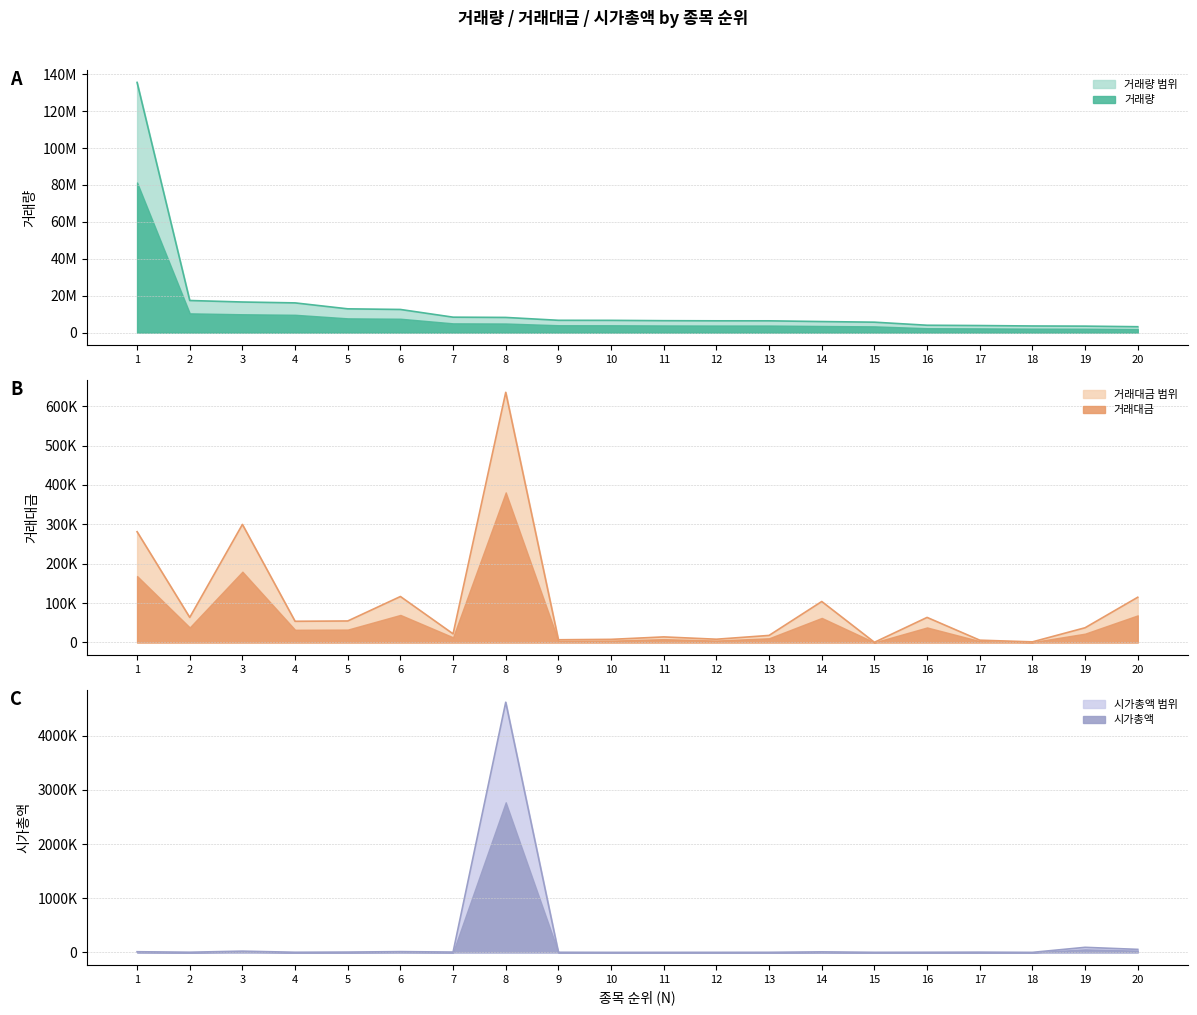

Between 2 and 8, which series saw the biggest shift?

거래량